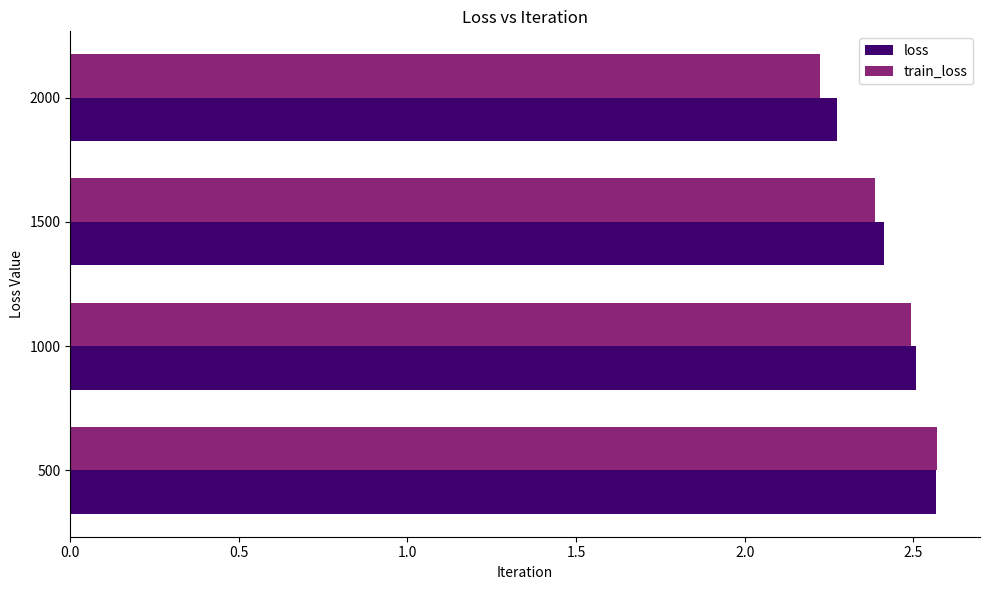

What is the total value across all series at 1500?

4.8